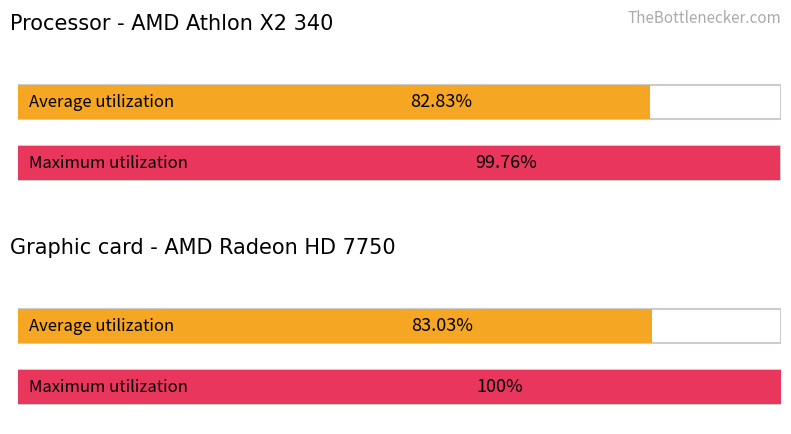

What is the sum of the Maximum utilization values at VD and CH?

200